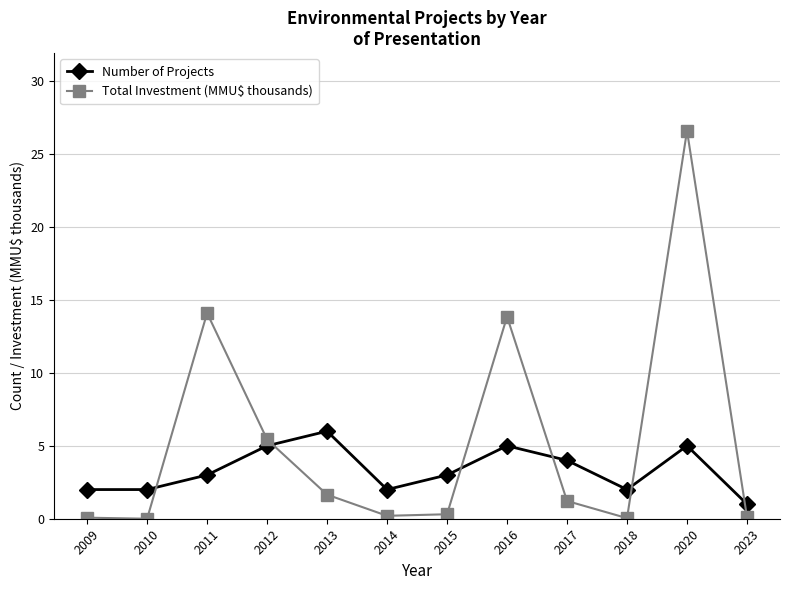

Between 2012 and 2013, which series saw the biggest shift?

Total Investment (MMU$ thousands)